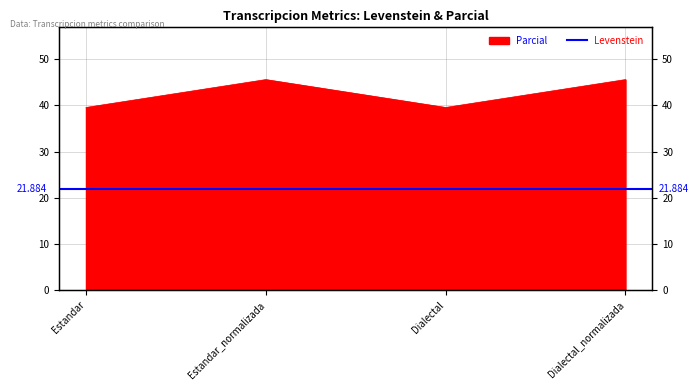

What is the label of the 1st point from the right?

Dialectal_normalizada